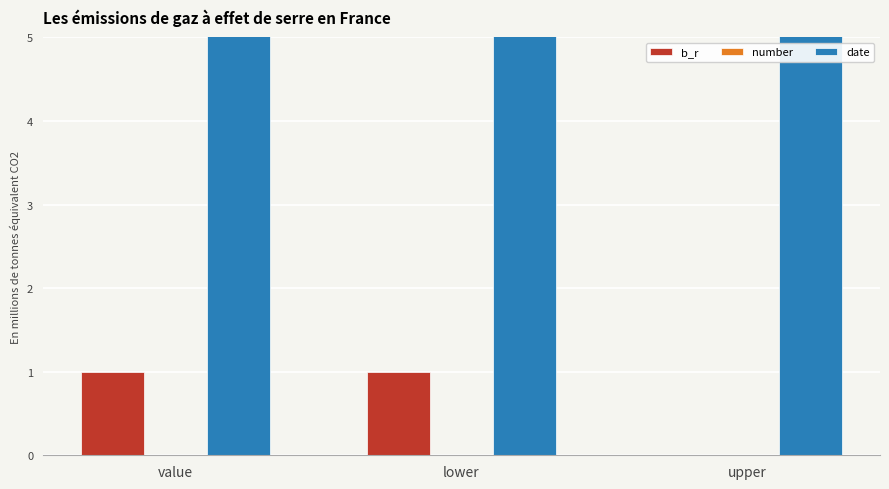

Which series has the widest spread of values?

b_r